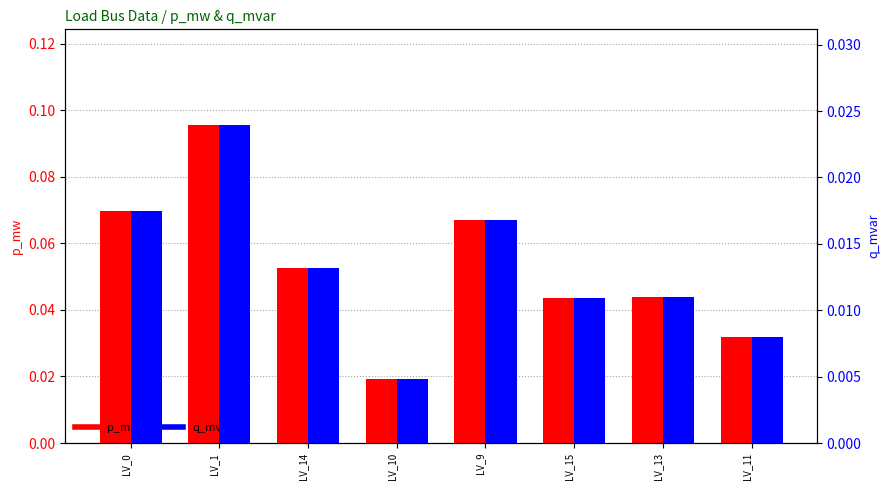

What is the sum of all p_mw values?

0.4